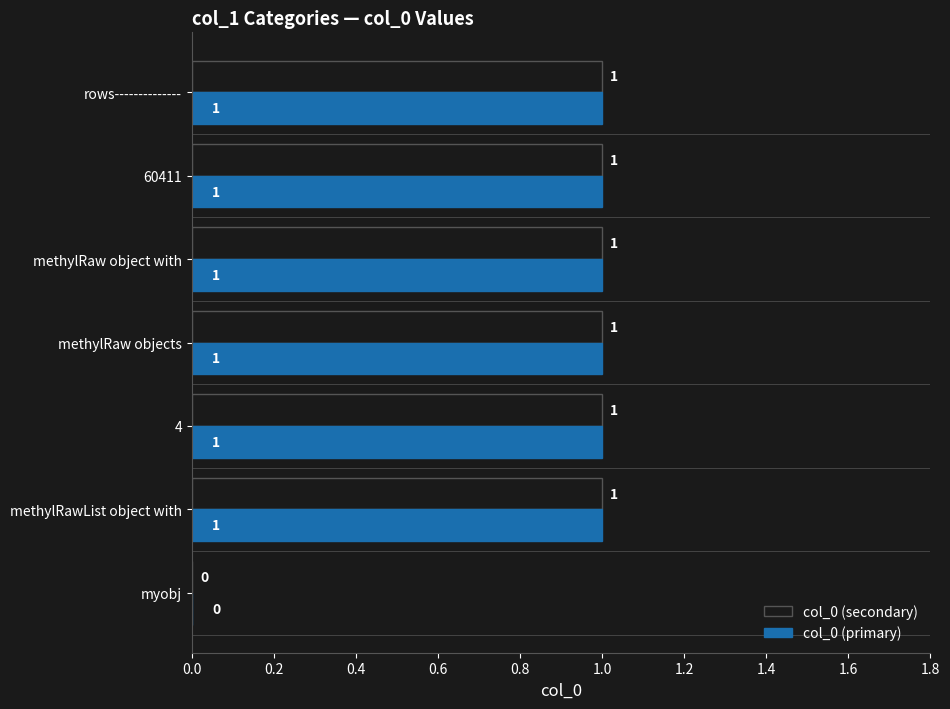

What is the sum of all col_0 (primary) values?

6